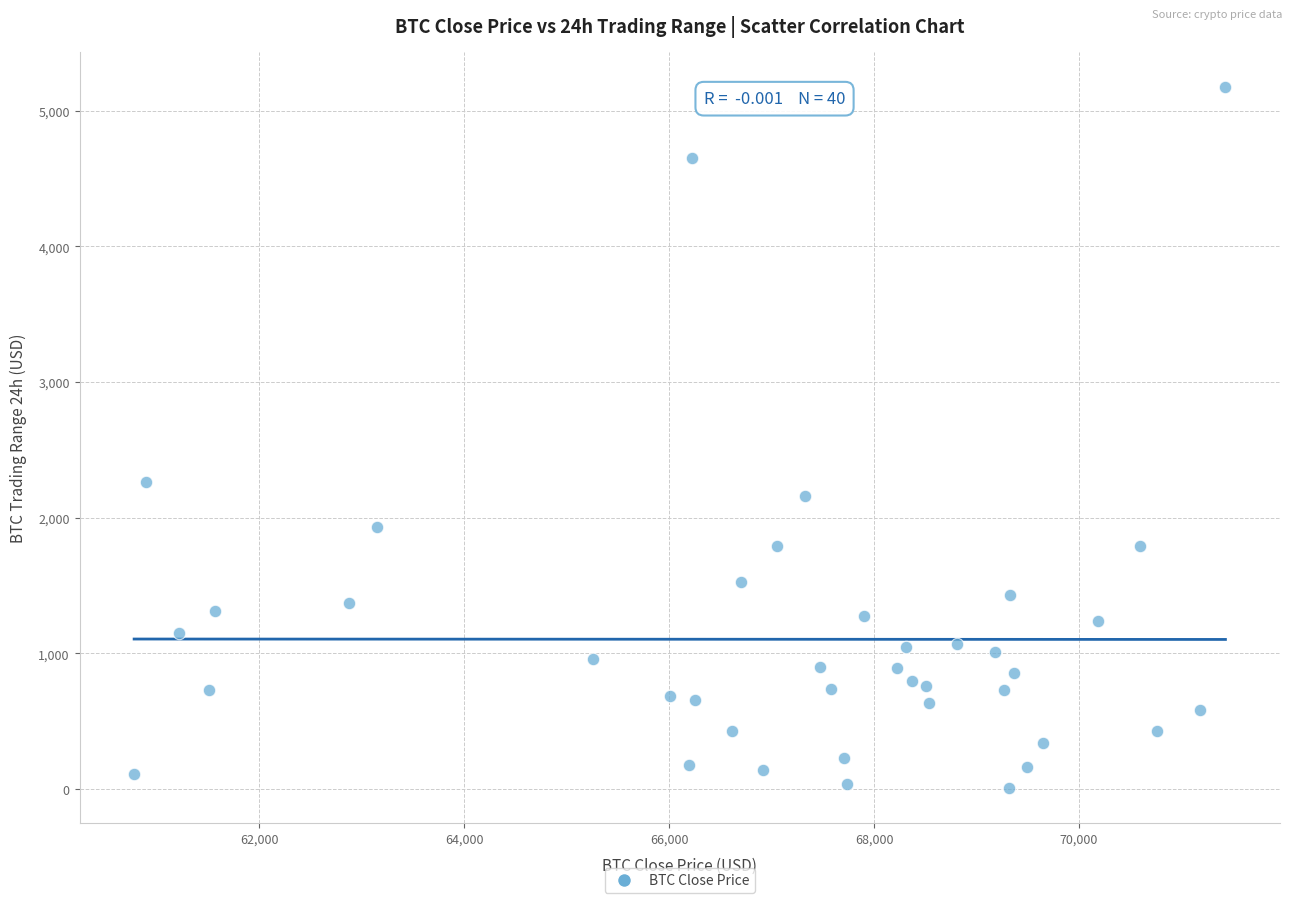

What is the range of Y values (max minus min)?

5167.3